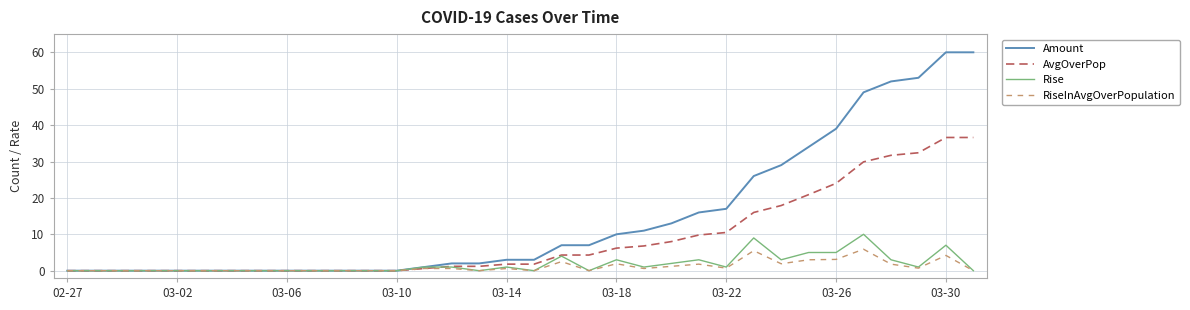

Which series has the largest total across all categories?

Amount